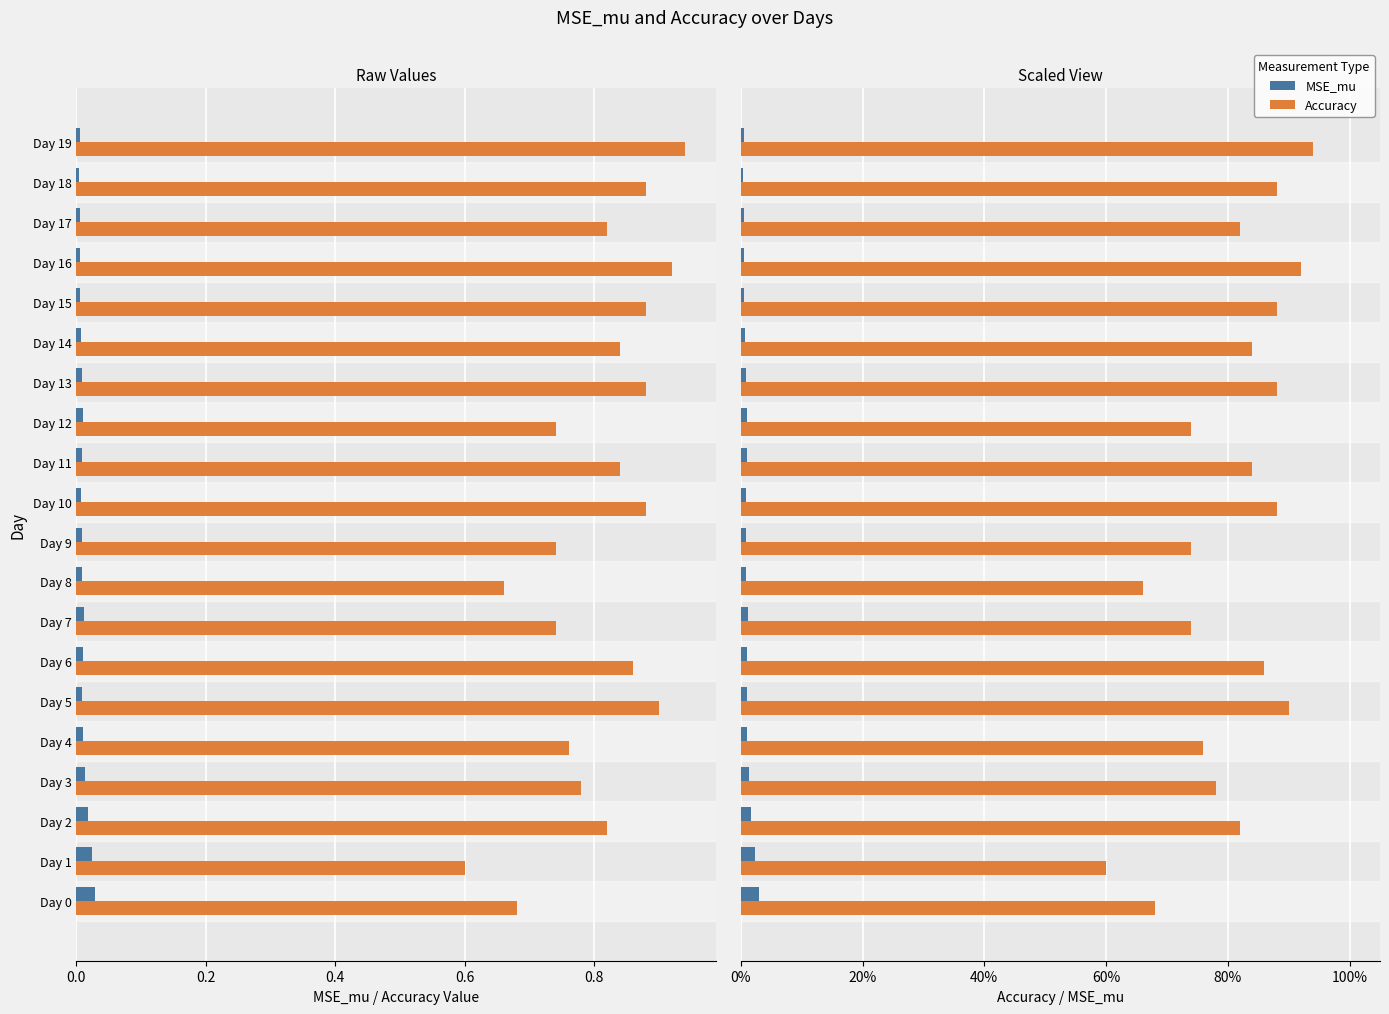

How many Accuracy values are between 0 and 1?

20